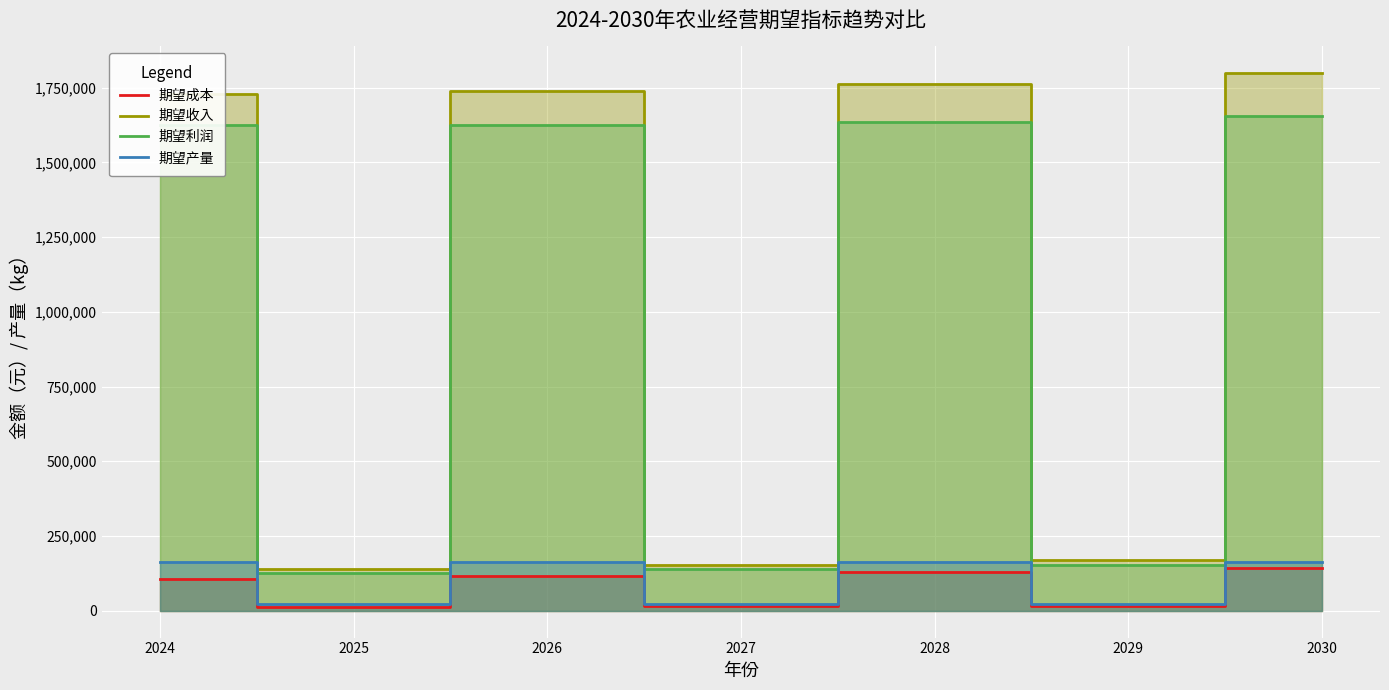

How many lines are shown in the chart?

4